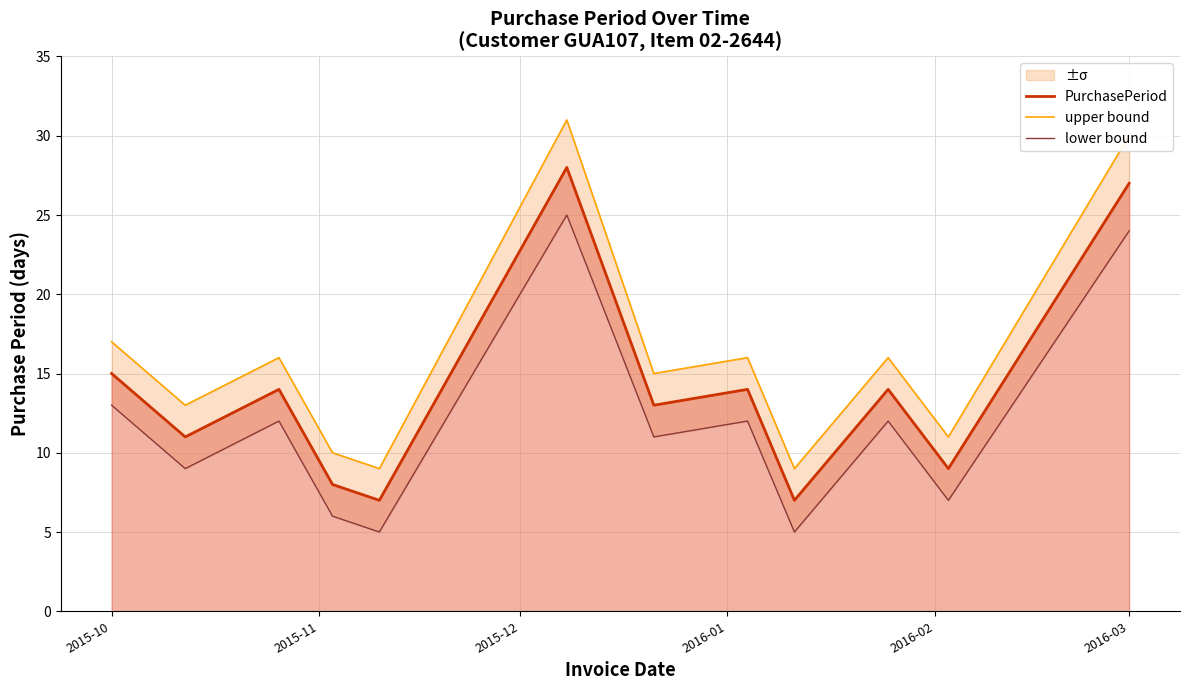

At how many categories does at least one series exceed 21?

2